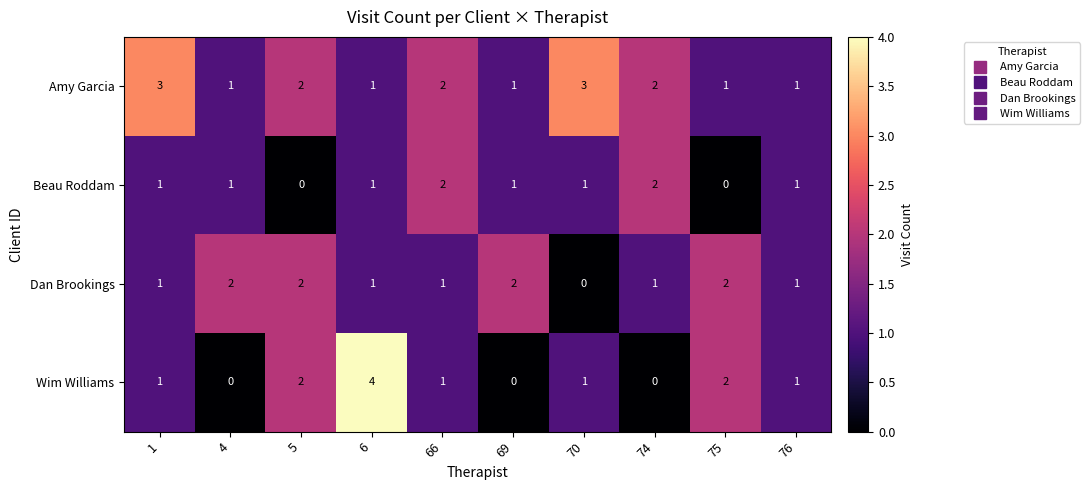

Count the Dan Brookings values in the range 1 to 2.

9